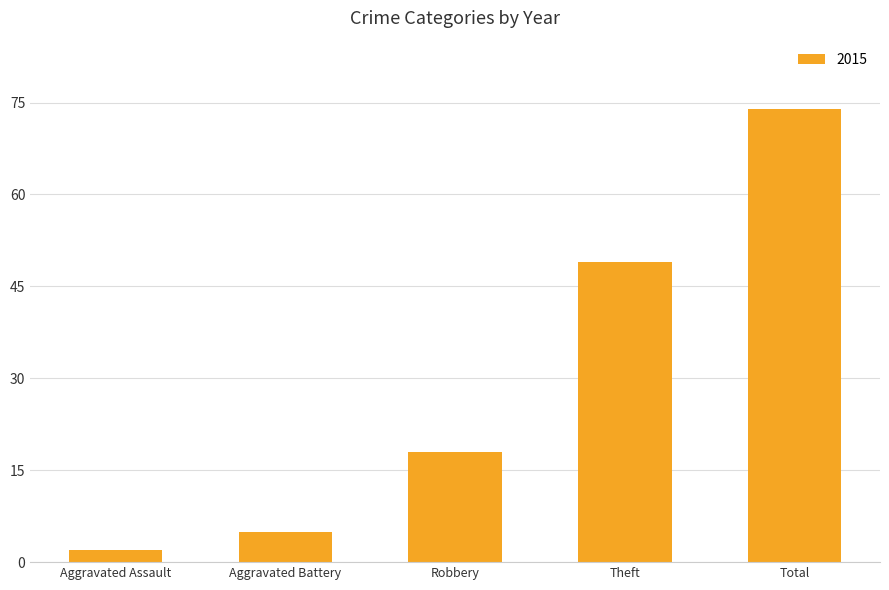

The value at Aggravated Battery is 8. True or false?

False